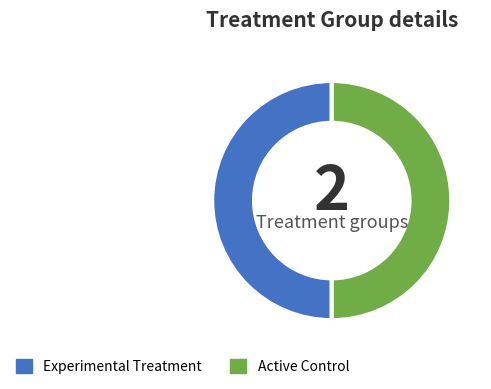

Is it true that Experimental Treatment is 40% of the pie?

False